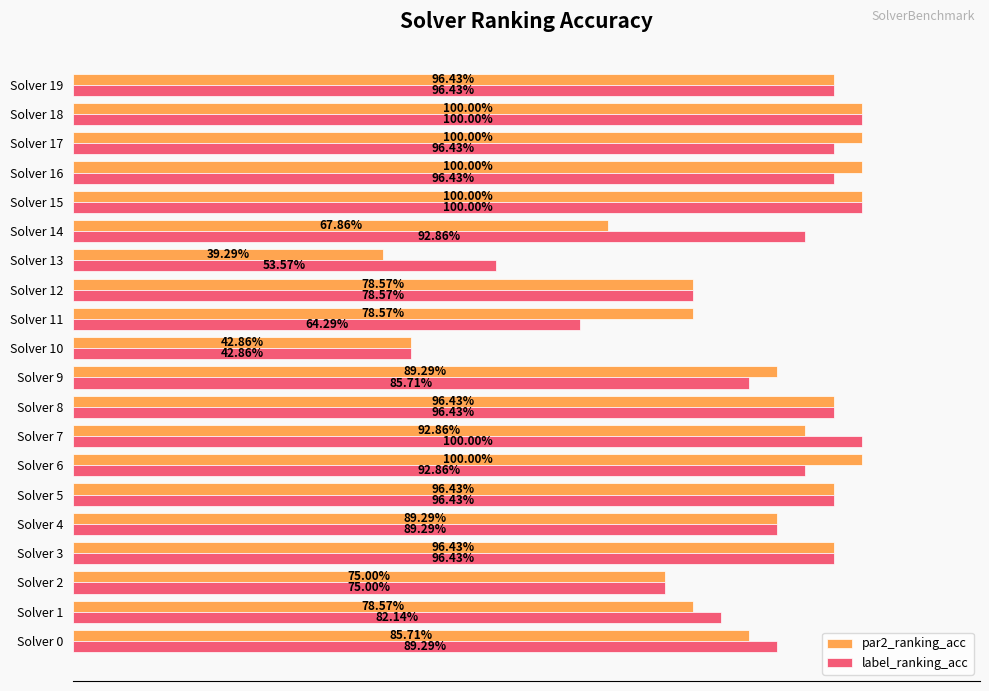

What are all the series names shown in the legend?

par2_ranking_acc, label_ranking_acc